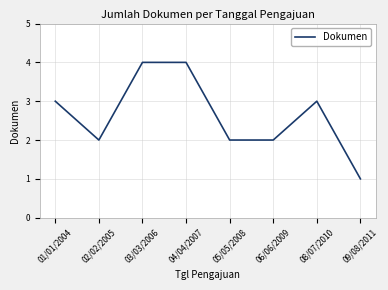

What is the sum of all values?

21